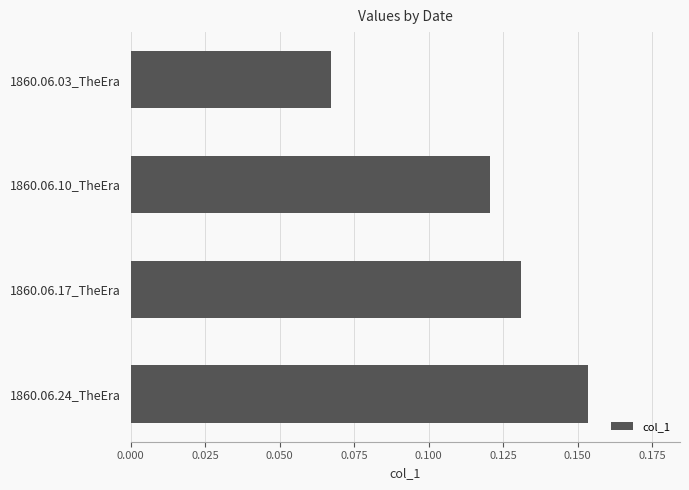

Which has a higher value, 1860.06.03_TheEra or 1860.06.24_TheEra?

1860.06.24_TheEra